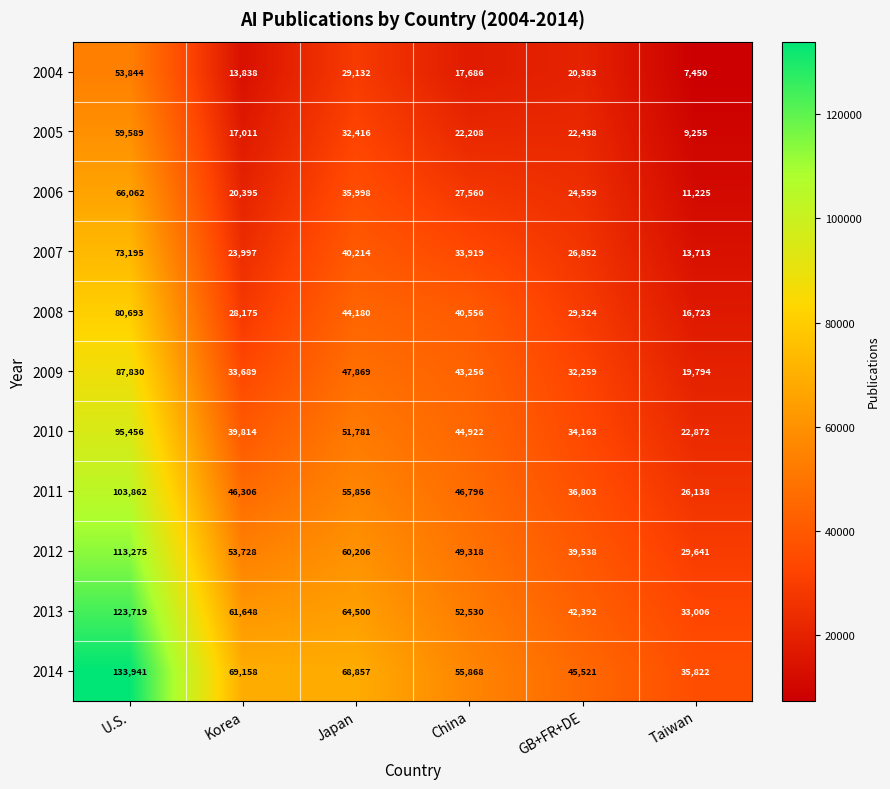

What value does the 2013 series have at U.S.?

123719